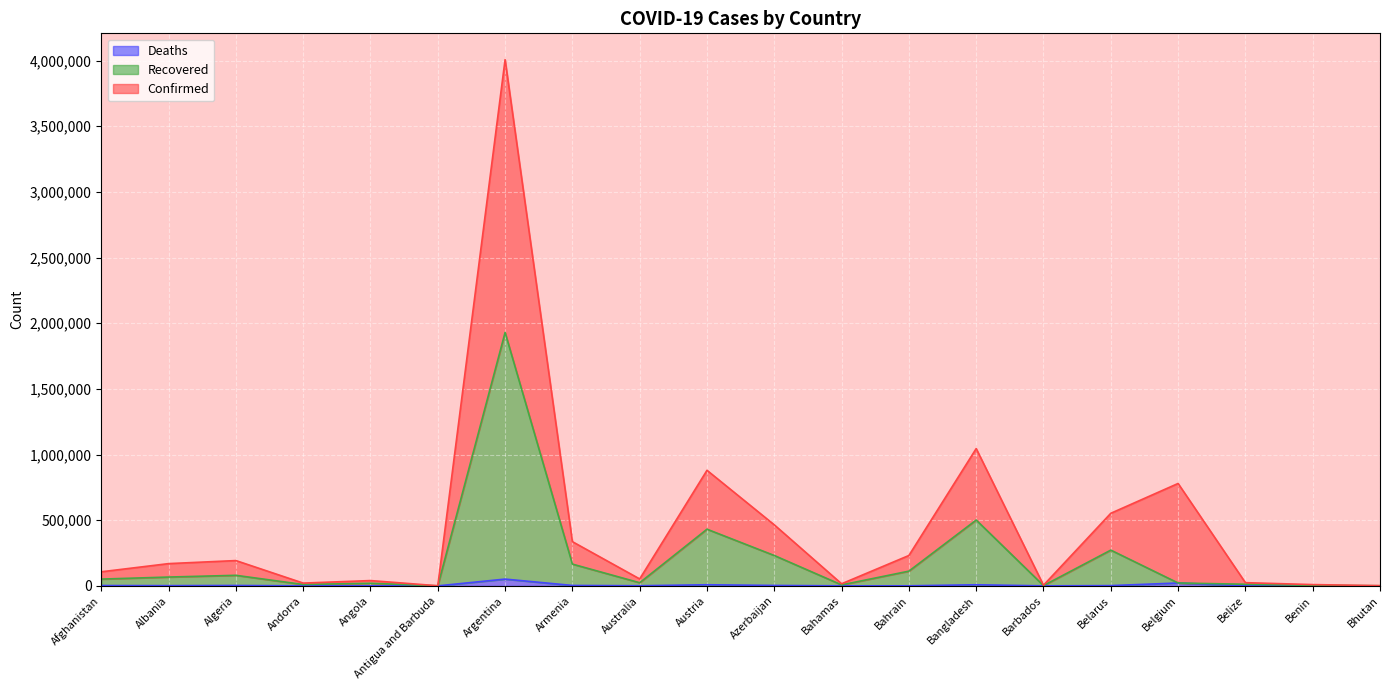

How many lines are shown in the chart?

3